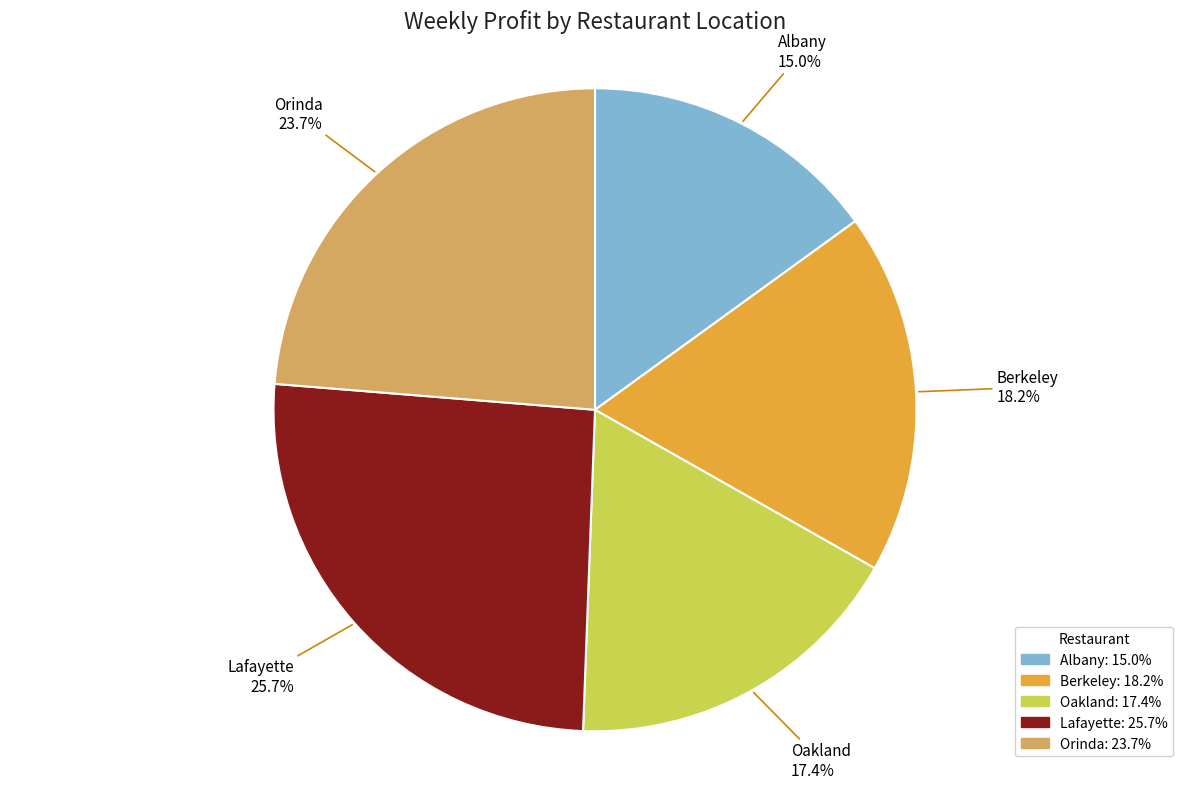

Is there any slice that represents more than half of the pie?

No